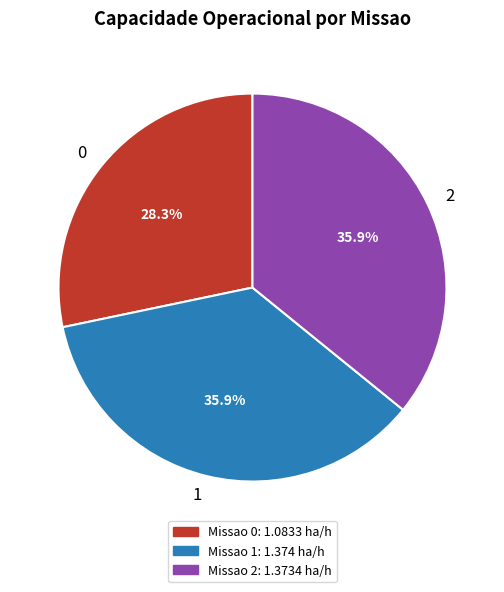

Combined, do 2 and 0 account for over 50%?

Yes